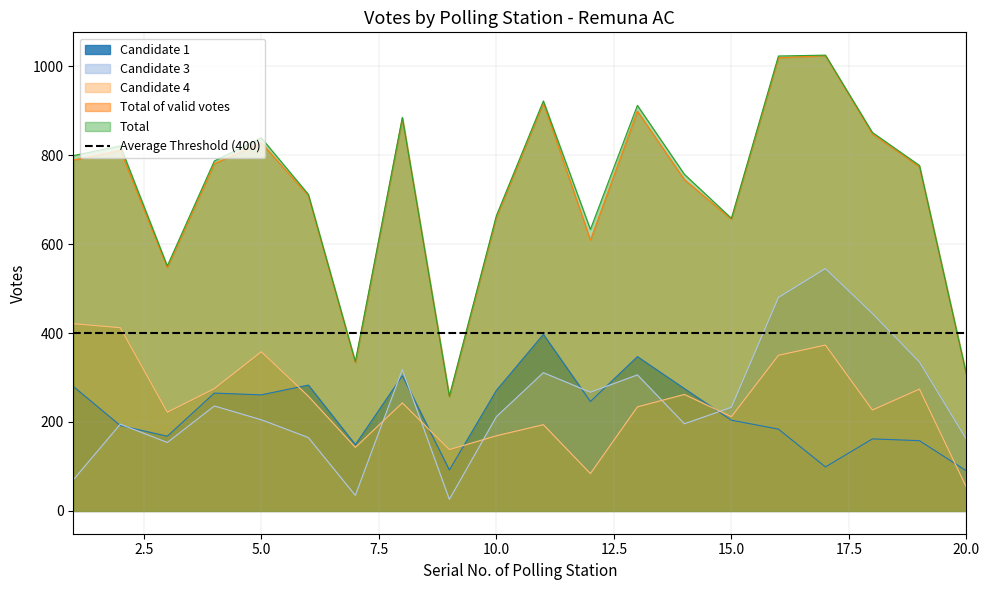

Reading right to left, transcribe all the data shown in this chart.

Candidate 1: 20=90	19=158	18=162	17=99	16=184	15=204	14=275	13=347	12=246	11=397	10=271	9=92	8=304	7=149	6=283	5=261	4=265	3=168	2=192	1=280
Candidate 3: 20=161	19=335	18=444	17=545	16=480	15=233	14=196	13=306	12=267	11=311	10=212	9=26	8=318	7=35	6=165	5=205	4=236	3=154	2=195	1=70
Candidate 4: 20=53	19=274	18=227	17=373	16=350	15=212	14=262	13=234	12=84	11=194	10=169	9=138	8=243	7=143	6=258	5=358	4=275	3=222	2=412	1=421
Total of valid votes: 20=306	19=774	18=848	17=1024	16=1019	15=656	14=745	13=899	12=609	11=918	10=660	9=257	8=884	7=333	6=709	5=828	4=781	3=547	2=811	1=789
Total: 20=307	19=777	18=851	17=1025	16=1023	15=658	14=757	13=912	12=633	11=922	10=664	9=258	8=885	7=336	6=712	5=839	4=787	3=551	2=821	1=799